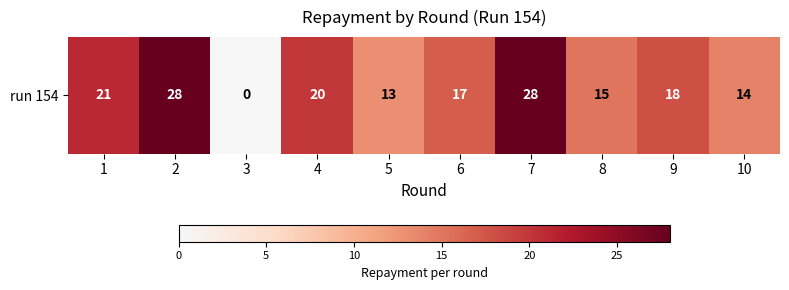

Rank the categories by value from highest to lowest.

2, 7, 1, 4, 9, 6, 8, 10, 5, 3